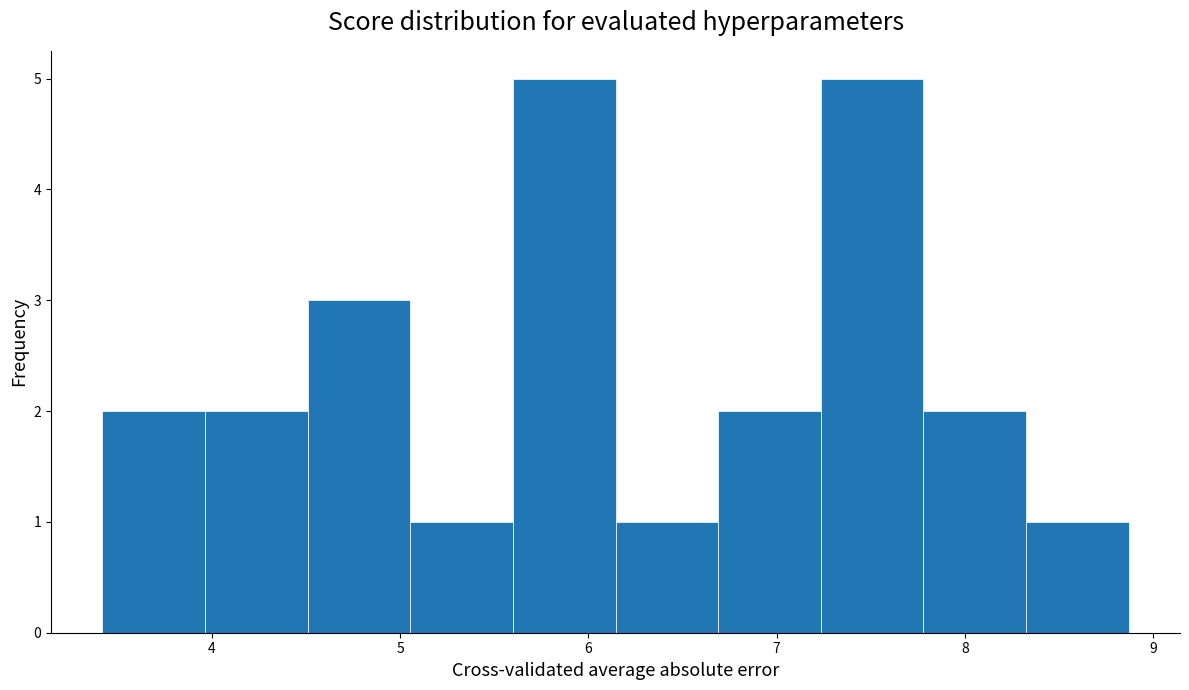

Reading left to right, list every bar in this chart as the range it spans on the x-axis followed by its height. Neither the bar edges nor the heights are printed on the chart, so give them approximately, as read against the axes.

3.4 to 4.0: 2
4.0 to 4.5: 2
4.5 to 5.1: 3
5.1 to 5.6: 1
5.6 to 6.1: 5
6.1 to 6.7: 1
6.7 to 7.2: 2
7.2 to 7.8: 5
7.8 to 8.3: 2
8.3 to 8.9: 1